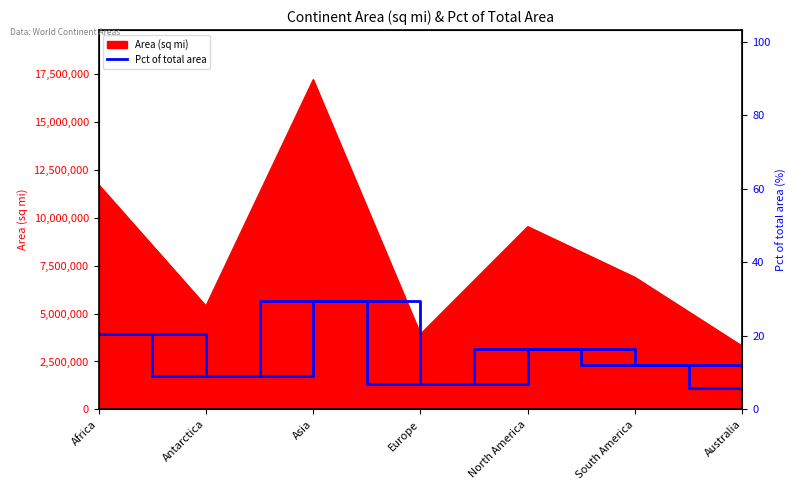

Between North America and Asia, which is larger?

Asia